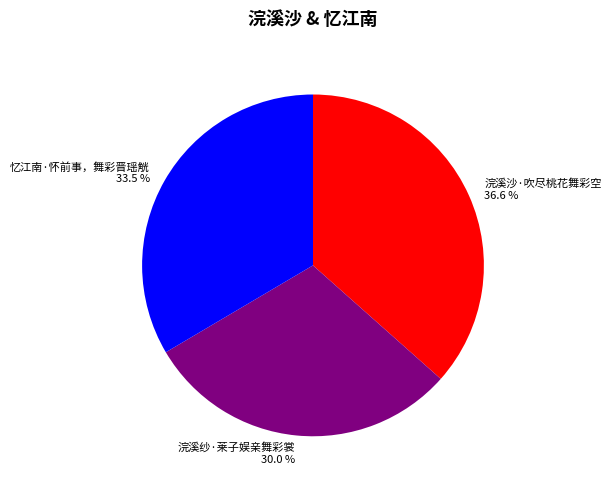

Rank the categories by value from lowest to highest.

浣溪纱·莱子娱亲舞彩裳, 忆江南·怀前事，舞彩晋瑶觥, 浣溪沙·吹尽桃花舞彩空